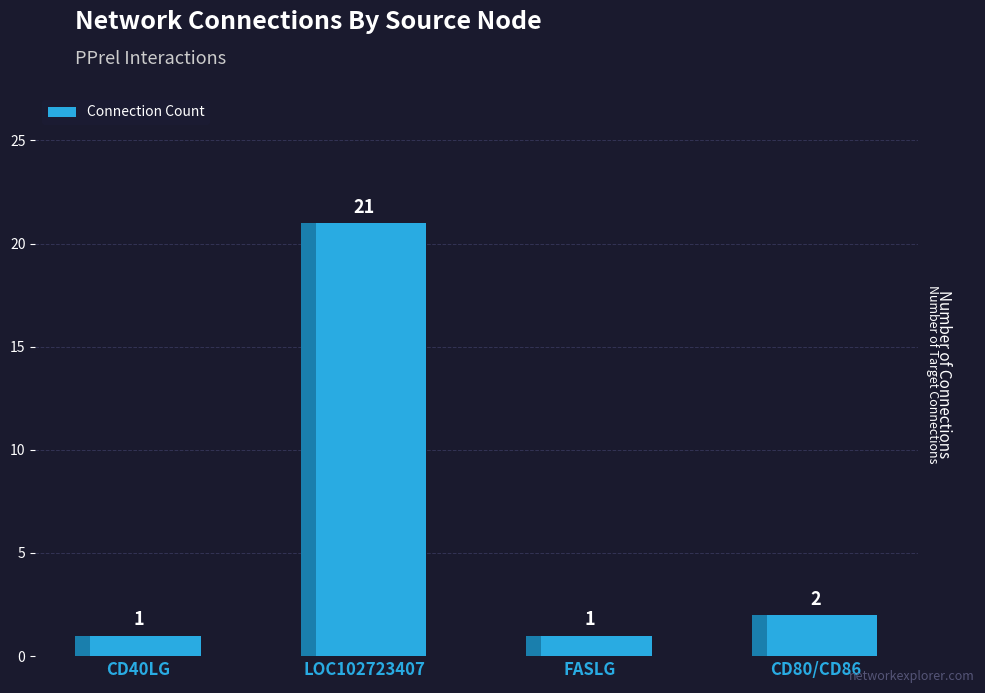

Which has a higher value, CD40LG or CD80/CD86?

CD80/CD86